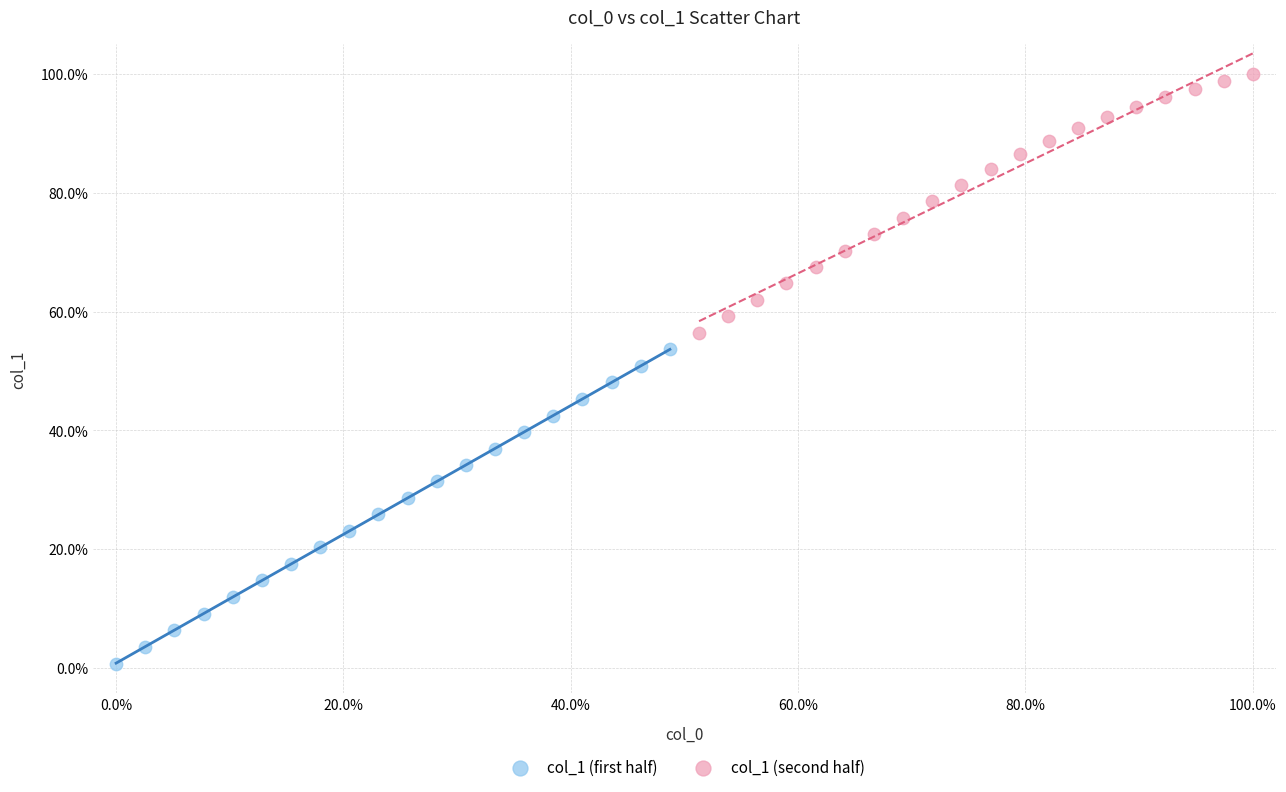

Which series has the largest Y range (max minus min)?

col_1 (first half)